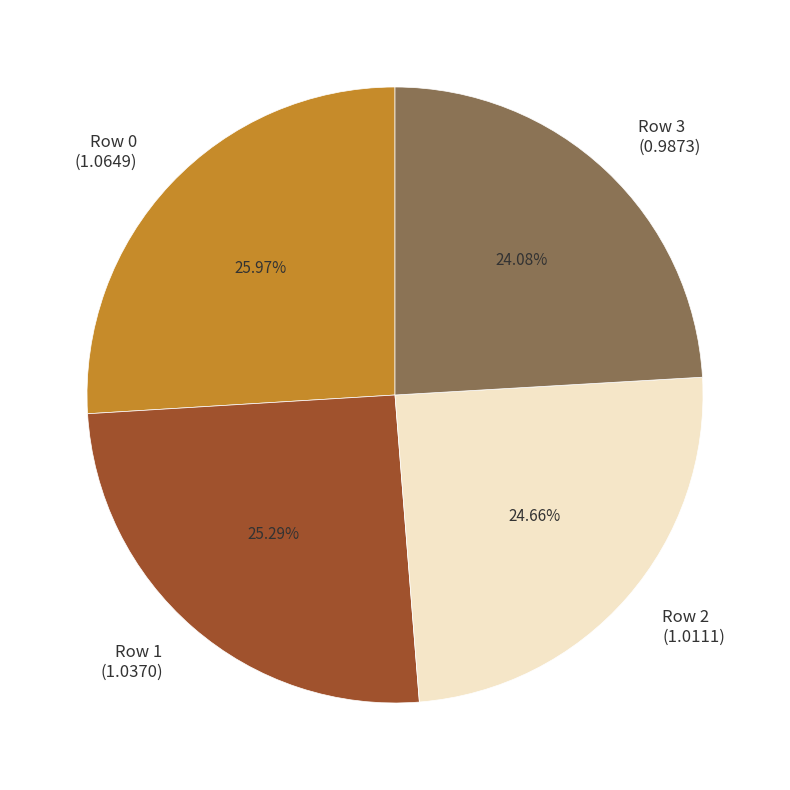

What is the smallest slice in the pie chart?

Row 3